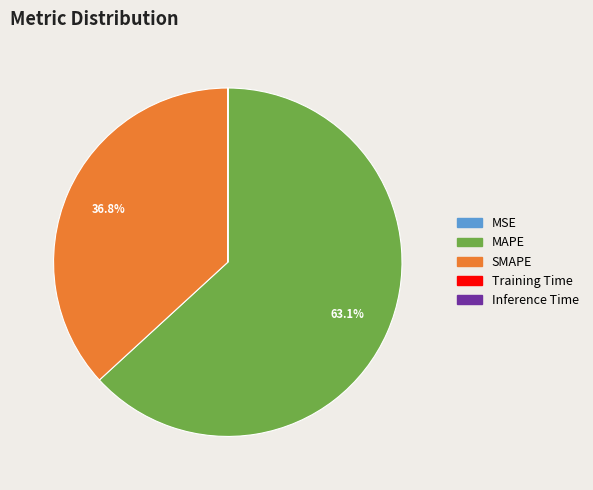

Do MAPE and SMAPE together represent more than half of the pie?

Yes